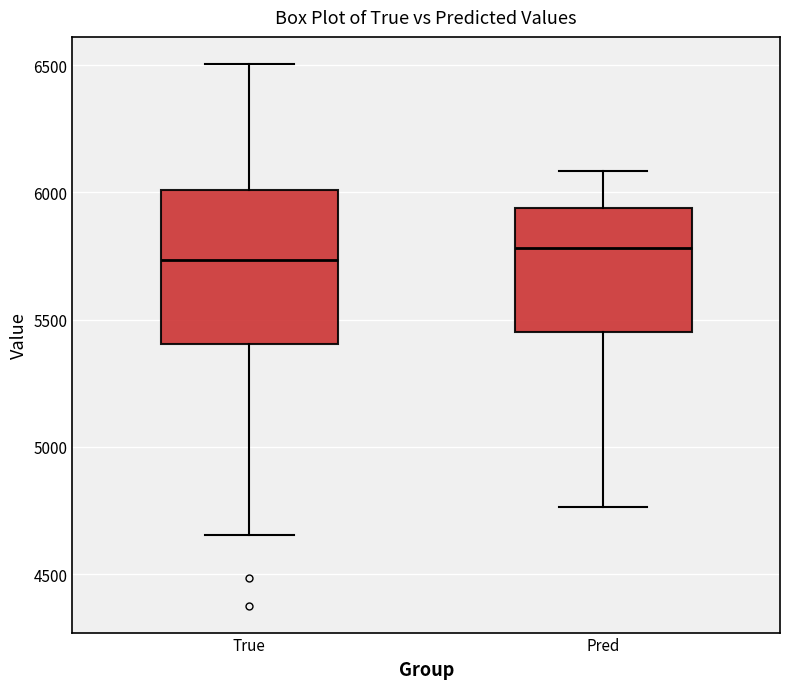

Which box is the tallest, from its lower edge to its upper edge?

True